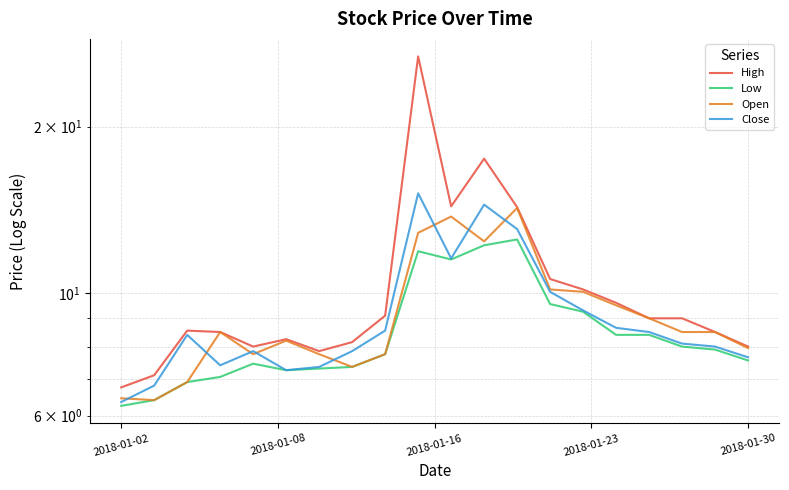

How many values in the Close series are below 8?

8